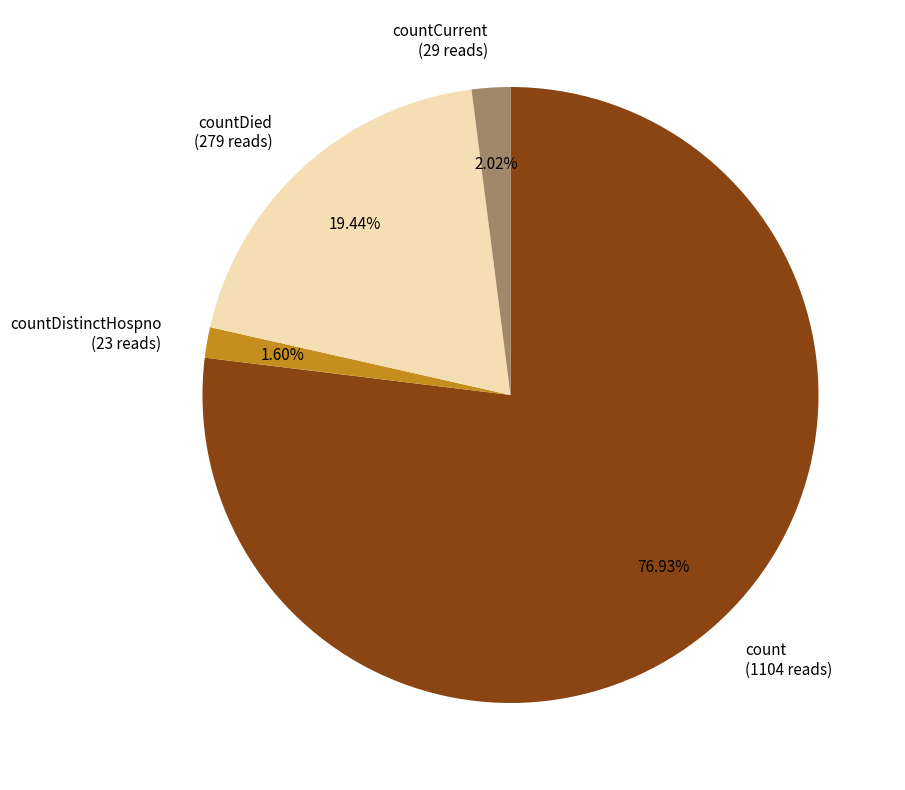

To the nearest percent, what is the difference between the largest and smallest slice percentages?

75%